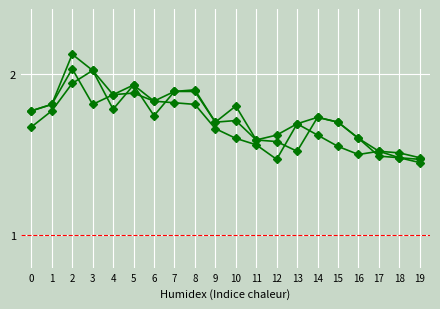

How many lines are shown in the chart?

3